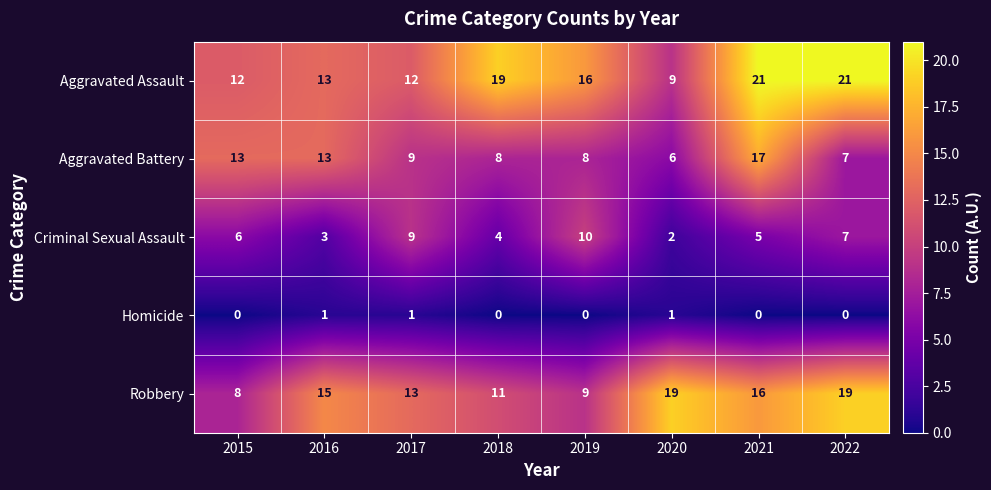

The Aggravated Battery series shows 17 at 2015. True or false?

False